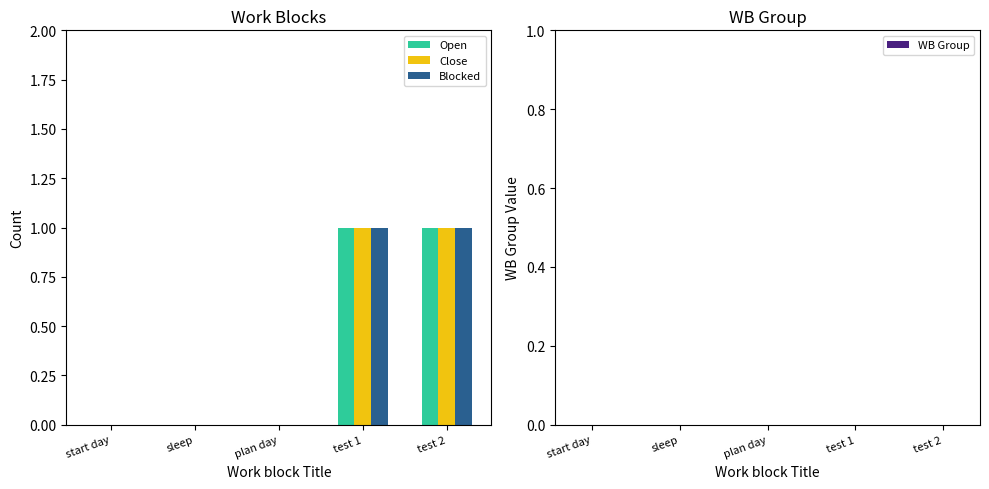

What is the sum of all Open values?

2